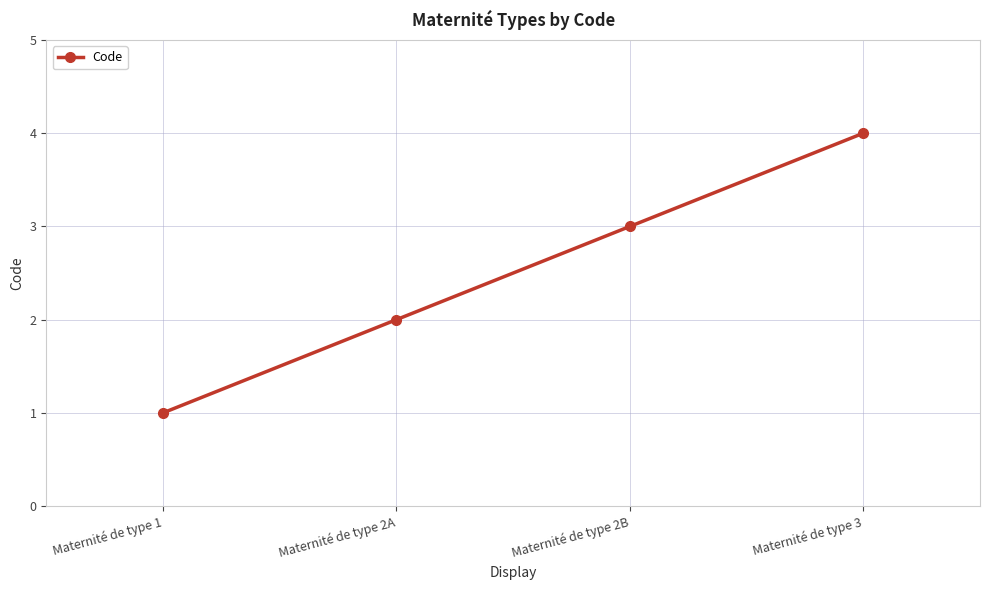

How many values are between 2 and 4?

3